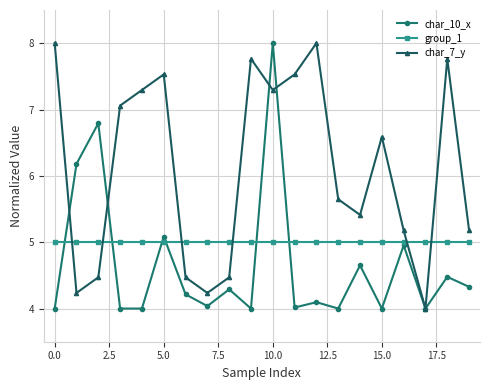

What is the value of the group_1 point at the 9th from the left?

5.0